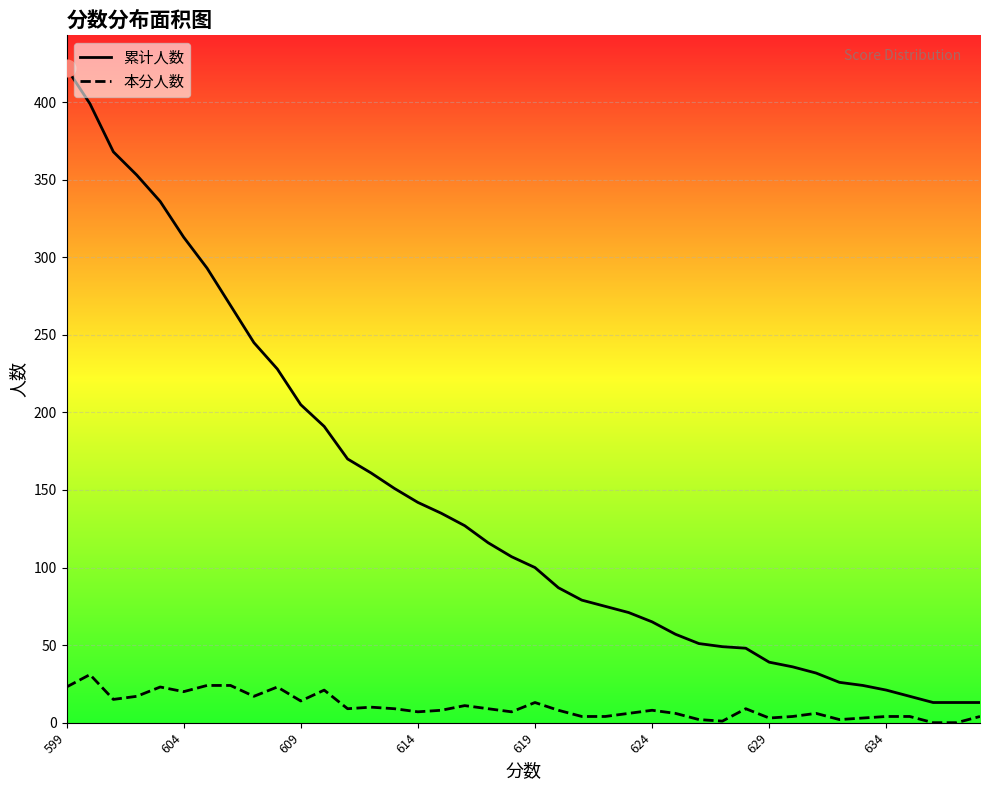

Count the number of data series in this chart.

2